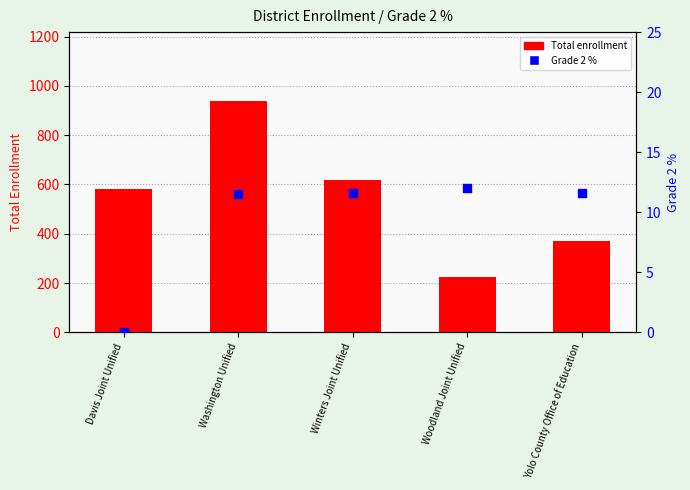

Which series has the widest spread of Y values?

Total enrollment